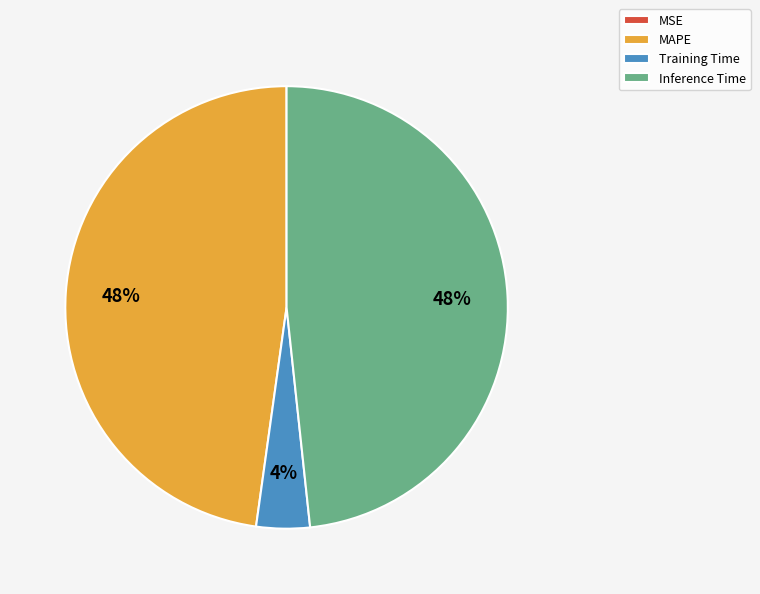

To the nearest percent, what portion does MAPE represent?

48%